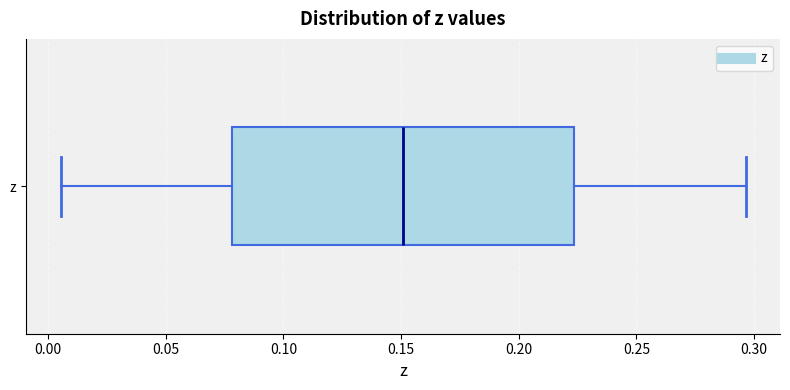

Where is the right edge of the box for z on the x-axis? The values are not printed on the chart, so give them approximately, as read against the axis.

0.225